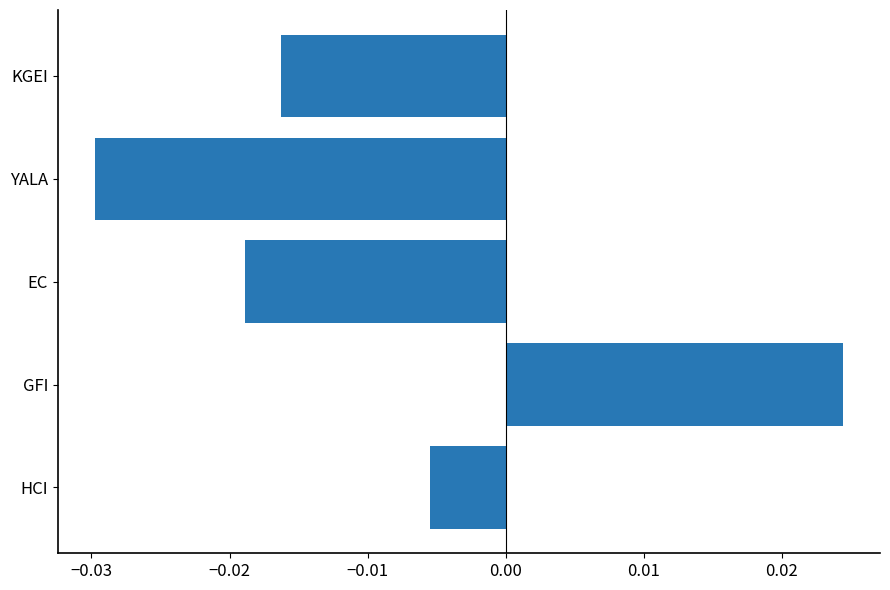

How many bars are there in total?

5